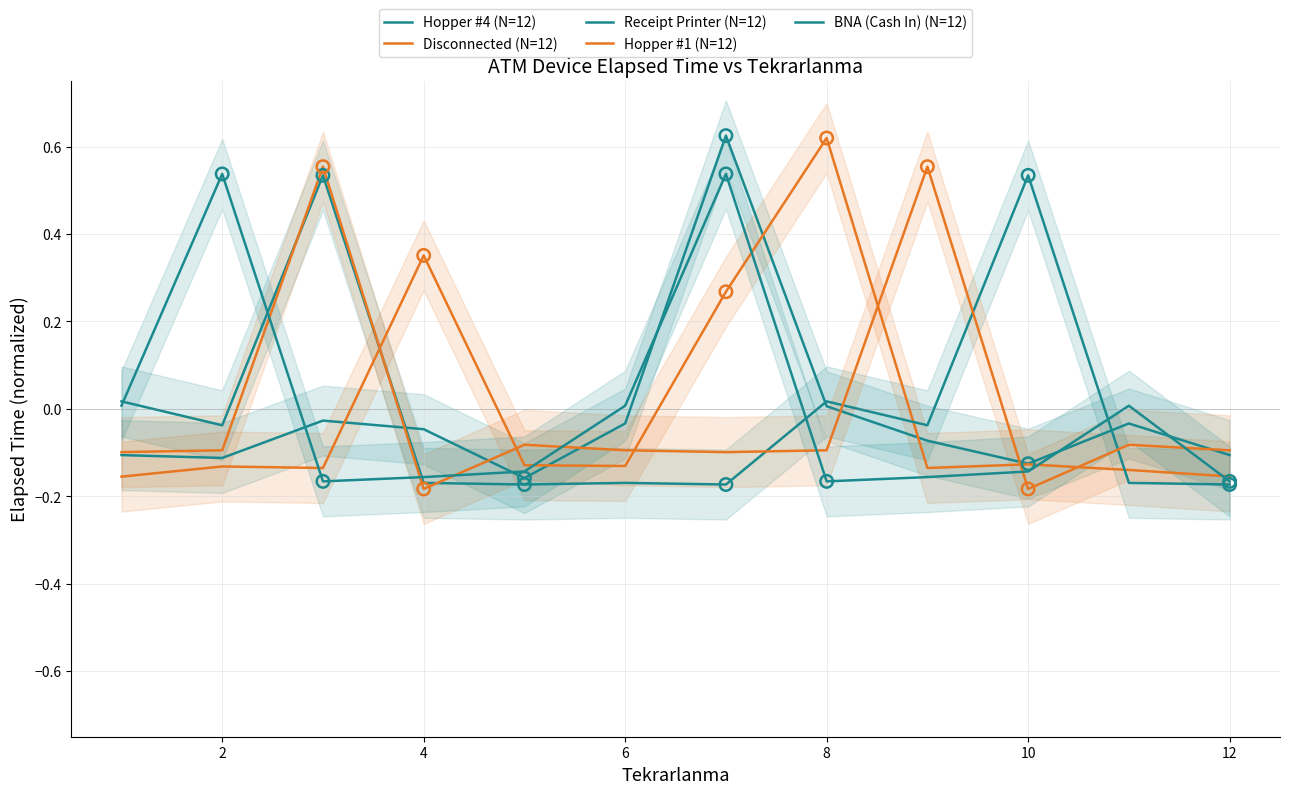

Is the value of Receipt Printer (N=12) at 11 greater than the value of Hopper #4 (N=12) at 8?

No